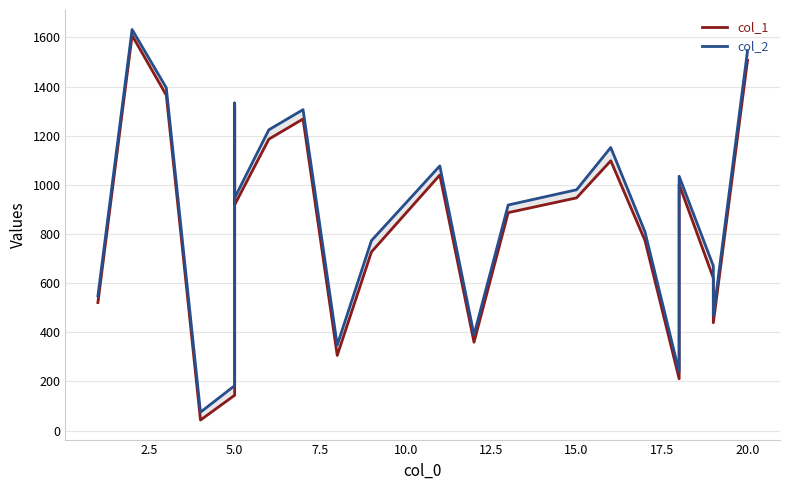

What is the sum of all col_1 values?

18284